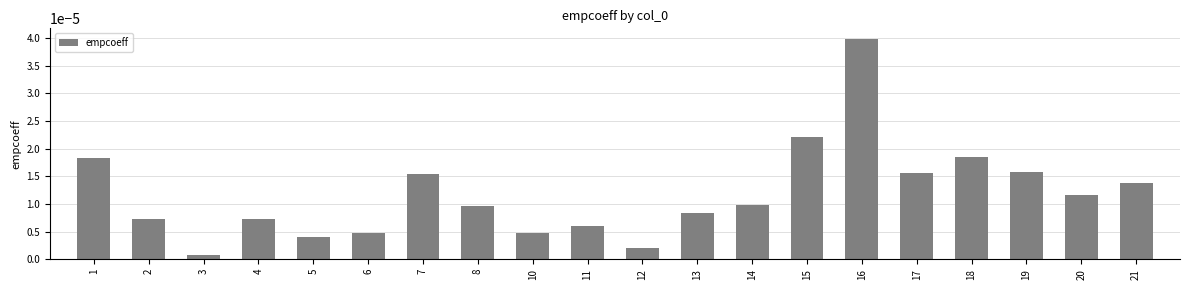

At which category does the chart reach its minimum across all series?

3